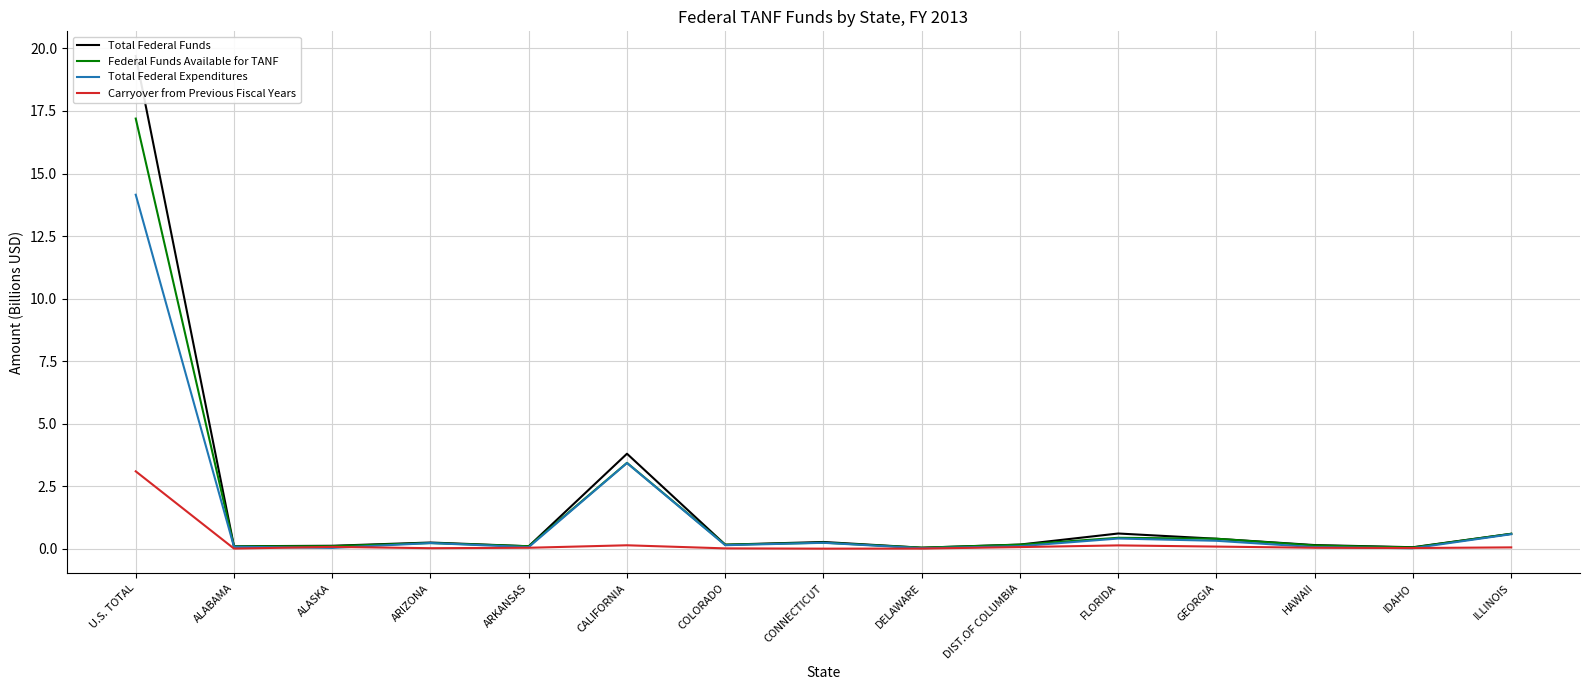

True or false: Total Federal Expenditures and Federal Funds Available for TANF cross at least once.

False